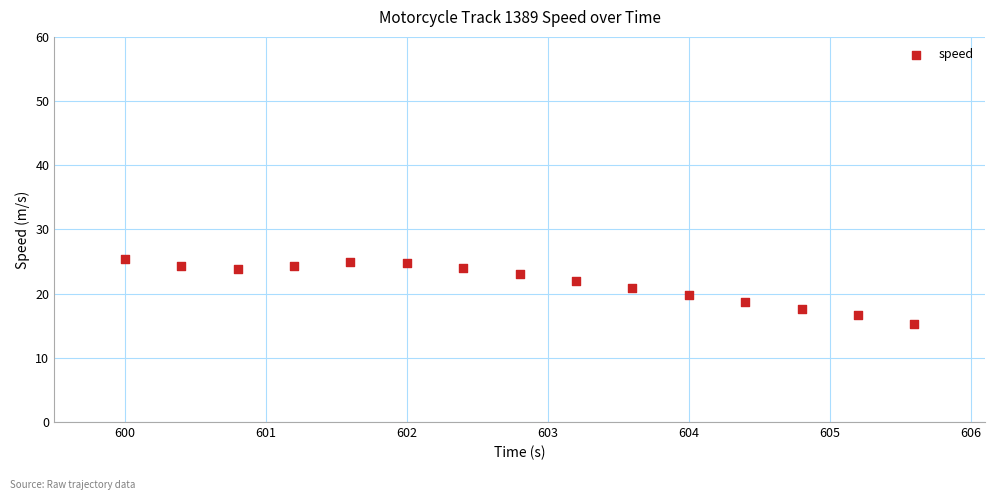

What is the range of X values (max minus min)?

5.6